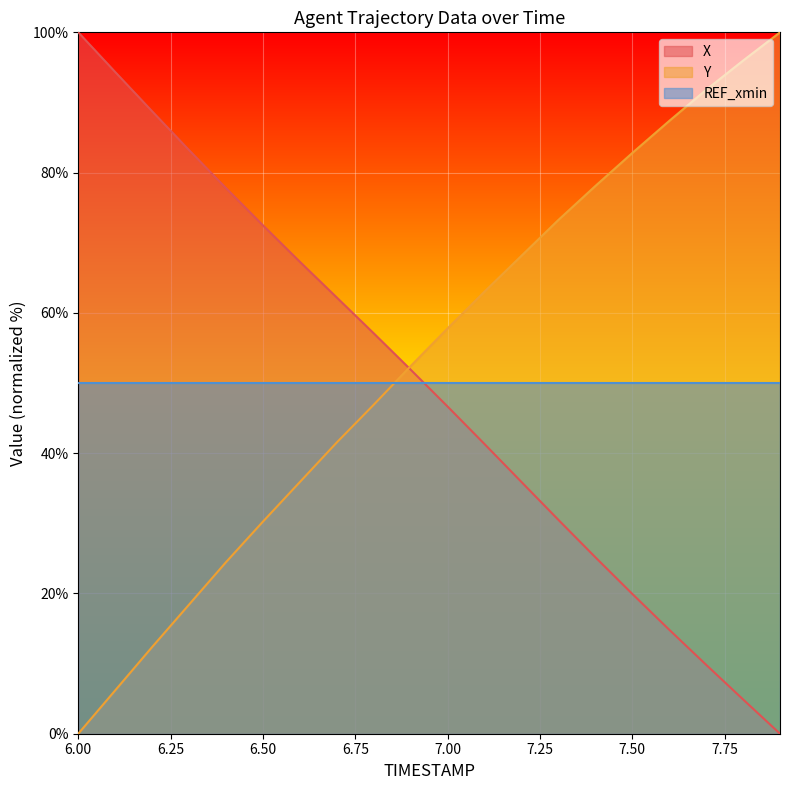

The Y series shows 27.5 at 6.9. True or false?

False